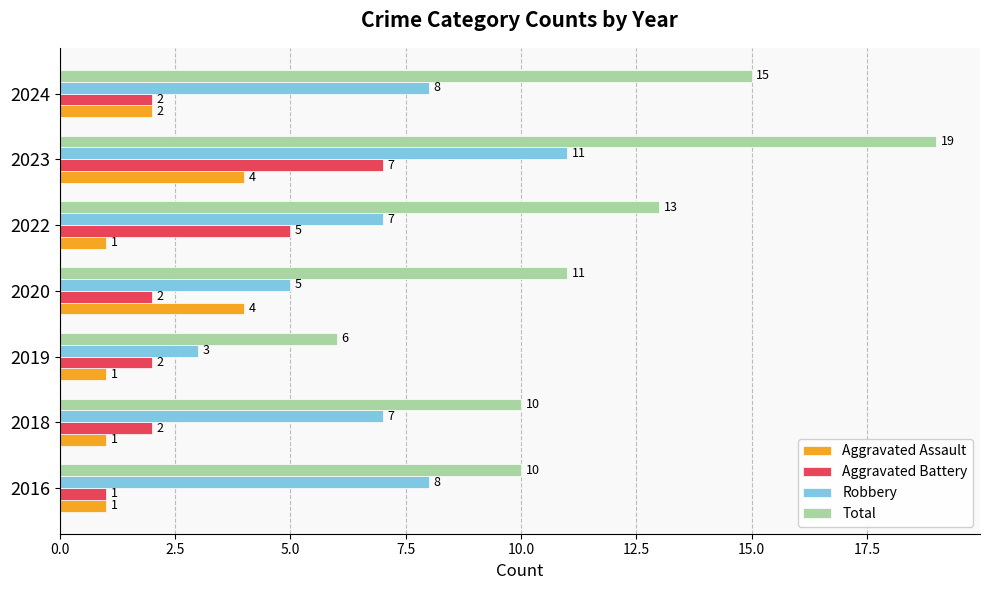

Which series has the largest total across all categories?

Total